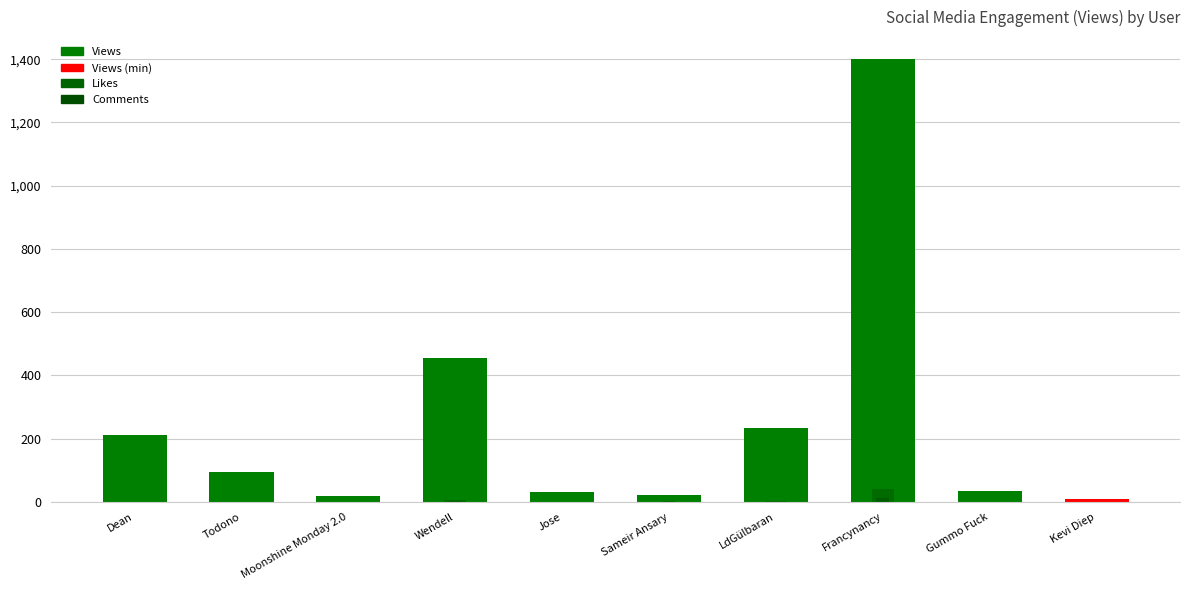

Which category has the highest value in the Comments series?

Francynancy